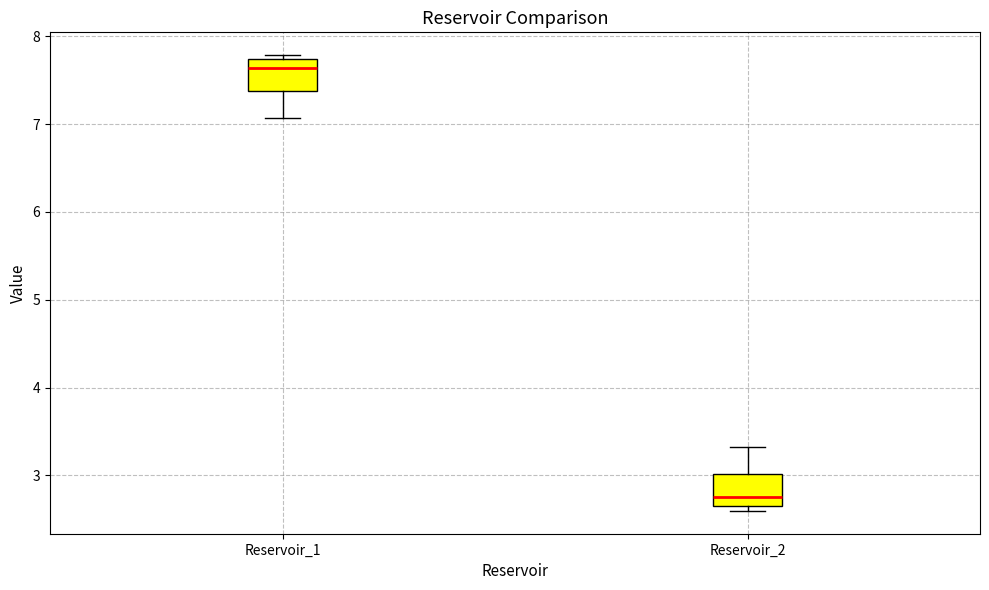

Which box's median line is the lowest?

Reservoir_2